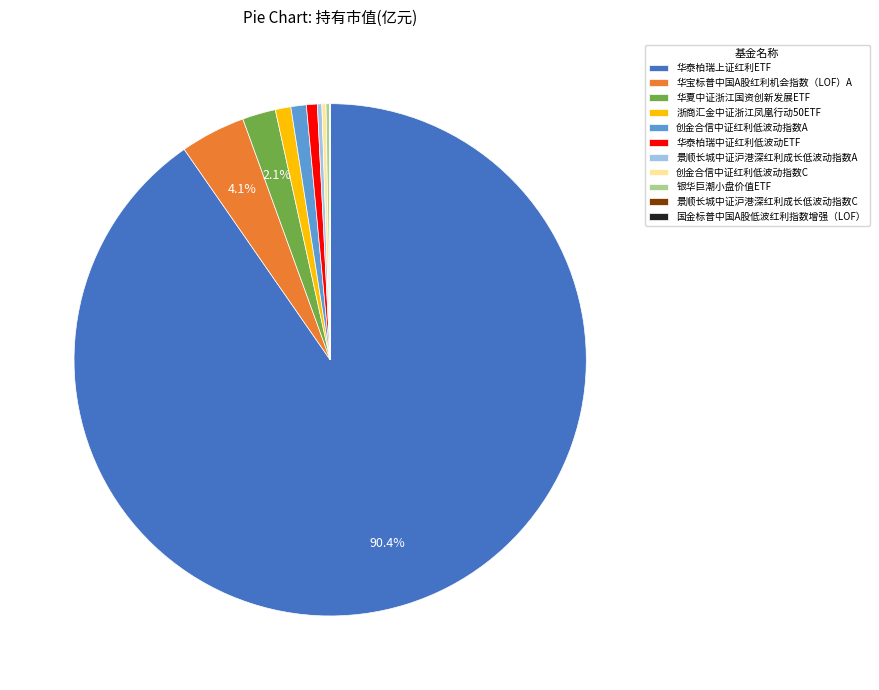

To the nearest percent, what is the difference between the largest and smallest slice percentages?

90%